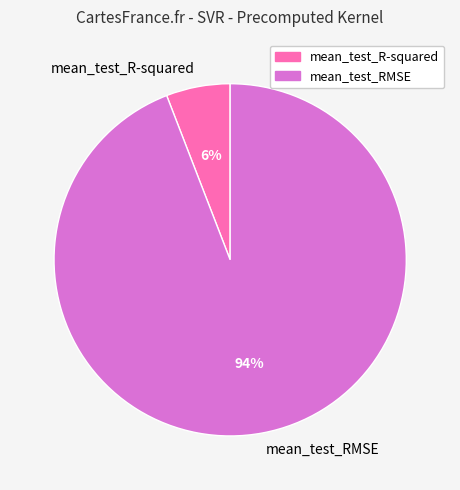

Rank the categories by value from highest to lowest.

mean_test_RMSE, mean_test_R-squared